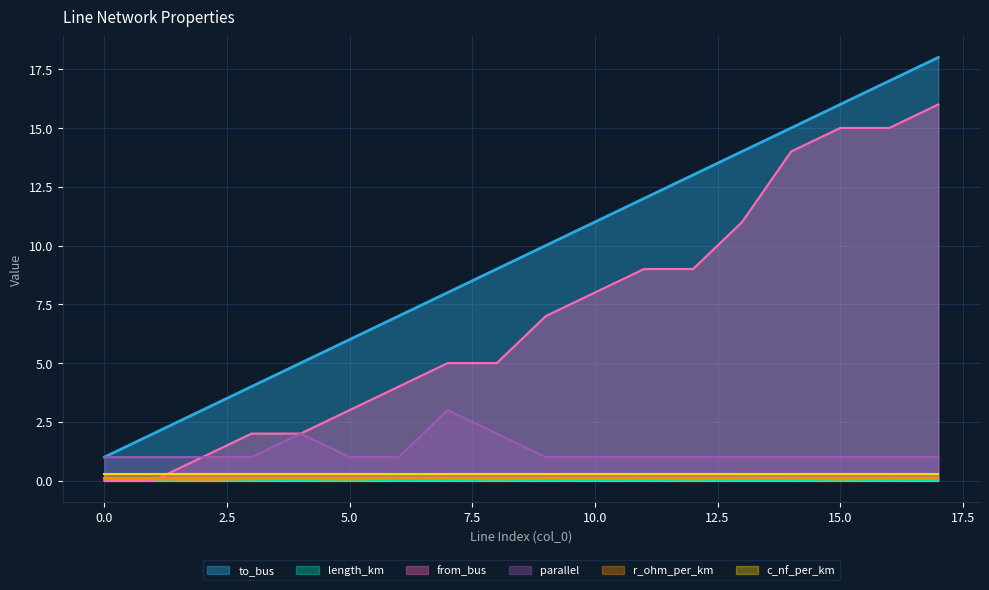

Which series has the widest spread of values?

to_bus